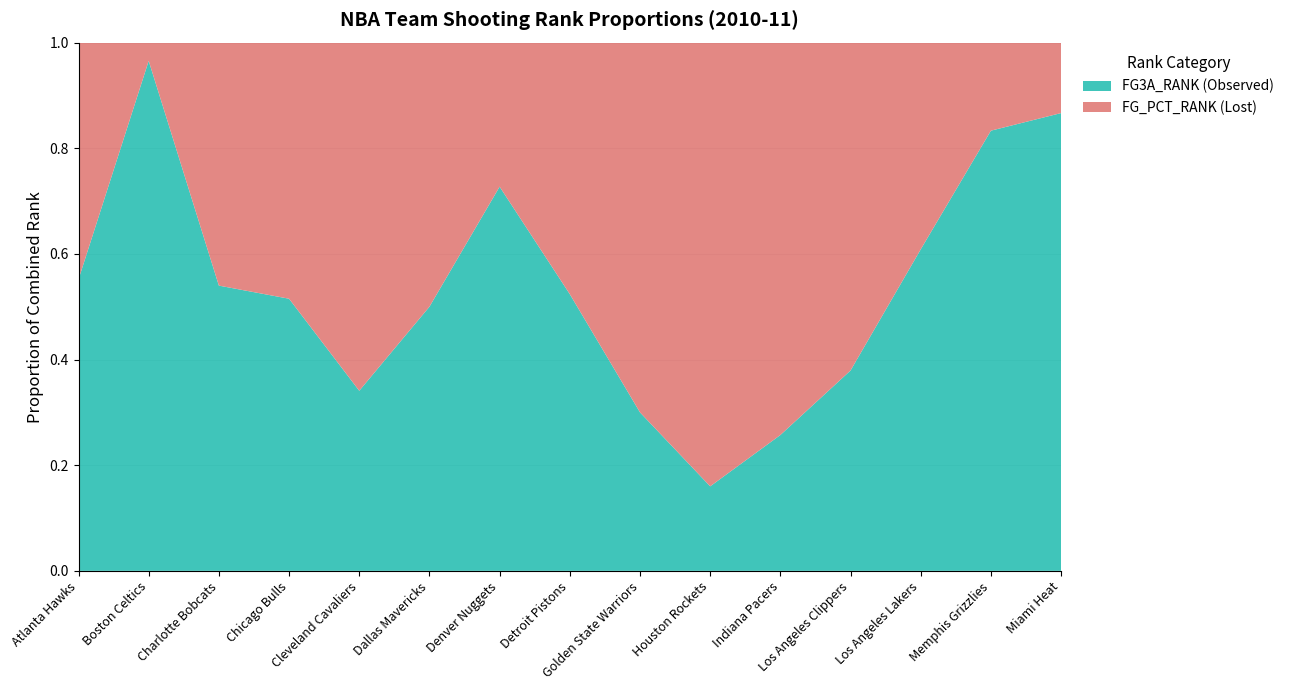

Reading left to right, what are all the values shown in this chart?

FG_PCT_RANK: Atlanta Hawks=13	Boston Celtics=1	Charlotte Bobcats=23	Chicago Bulls=16	Cleveland Cavaliers=29	Dallas Mavericks=5	Denver Nuggets=3	Detroit Pistons=20	Golden State Warriors=14	Houston Rockets=21	Indiana Pacers=26	Los Angeles Clippers=18	Los Angeles Lakers=9	Memphis Grizzlies=6	Miami Heat=2
FG3A_RANK: Atlanta Hawks=16	Boston Celtics=28	Charlotte Bobcats=27	Chicago Bulls=17	Cleveland Cavaliers=15	Dallas Mavericks=5	Denver Nuggets=8	Detroit Pistons=22	Golden State Warriors=6	Houston Rockets=4	Indiana Pacers=9	Los Angeles Clippers=11	Los Angeles Lakers=14	Memphis Grizzlies=30	Miami Heat=13